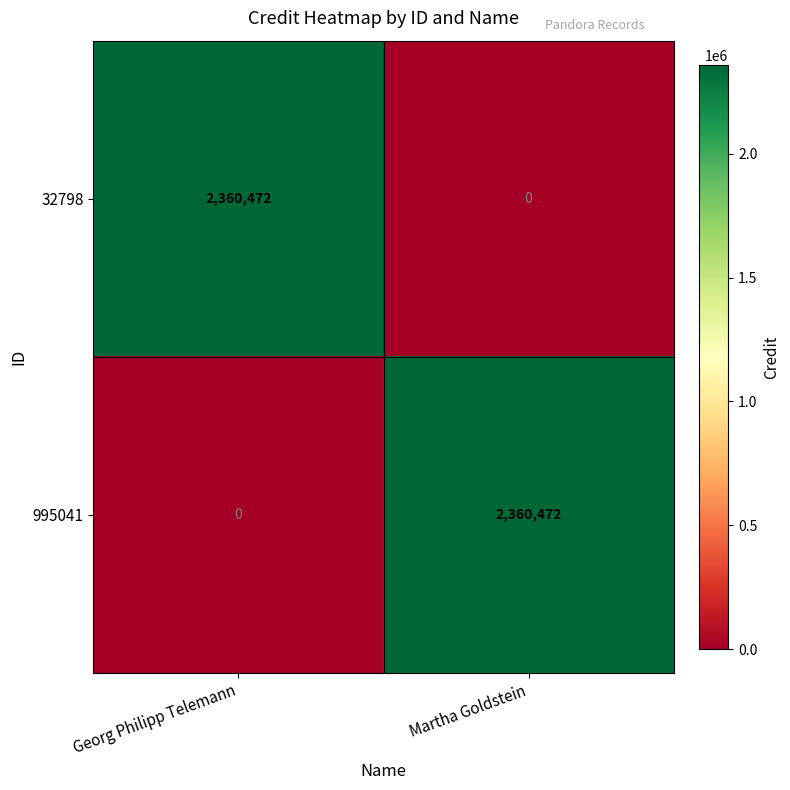

Reading left to right, extract all data points from this chart.

32798: Georg Philipp Telemann=2360472	Martha Goldstein=0
995041: Georg Philipp Telemann=0	Martha Goldstein=2360472